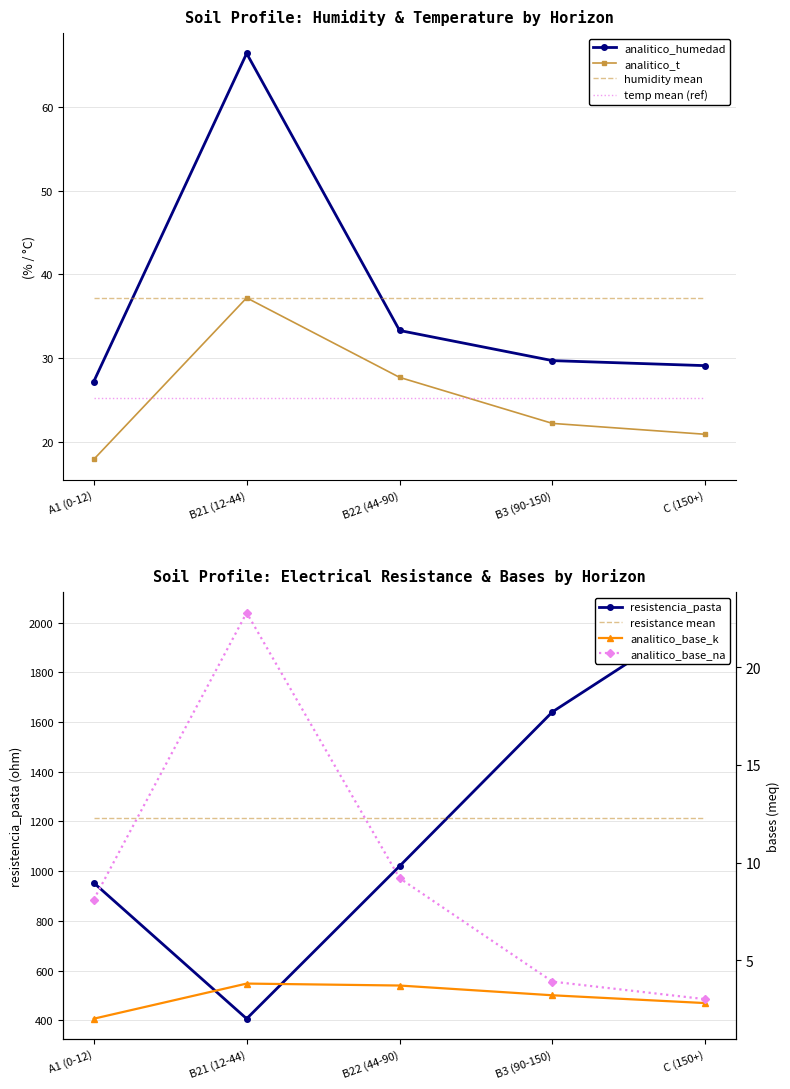

At which category is the sum across all series the highest?

C (150+)